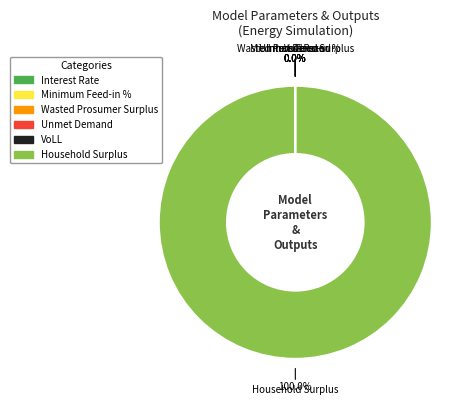

Which category accounts for the majority?

Household Surplus